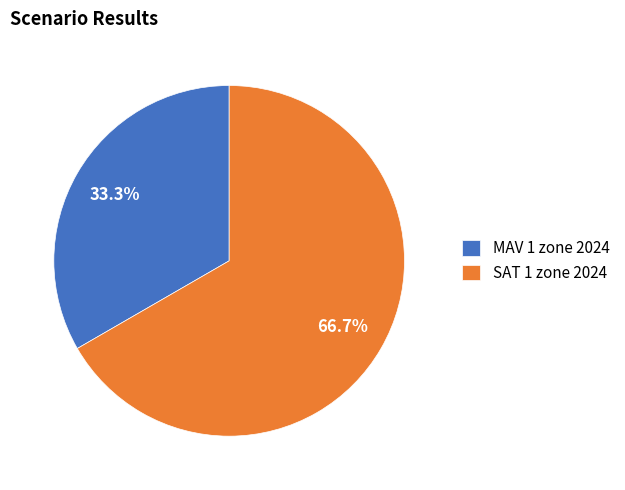

Combined, do SAT 1 zone 2024 and MAV 1 zone 2024 account for over 50%?

Yes